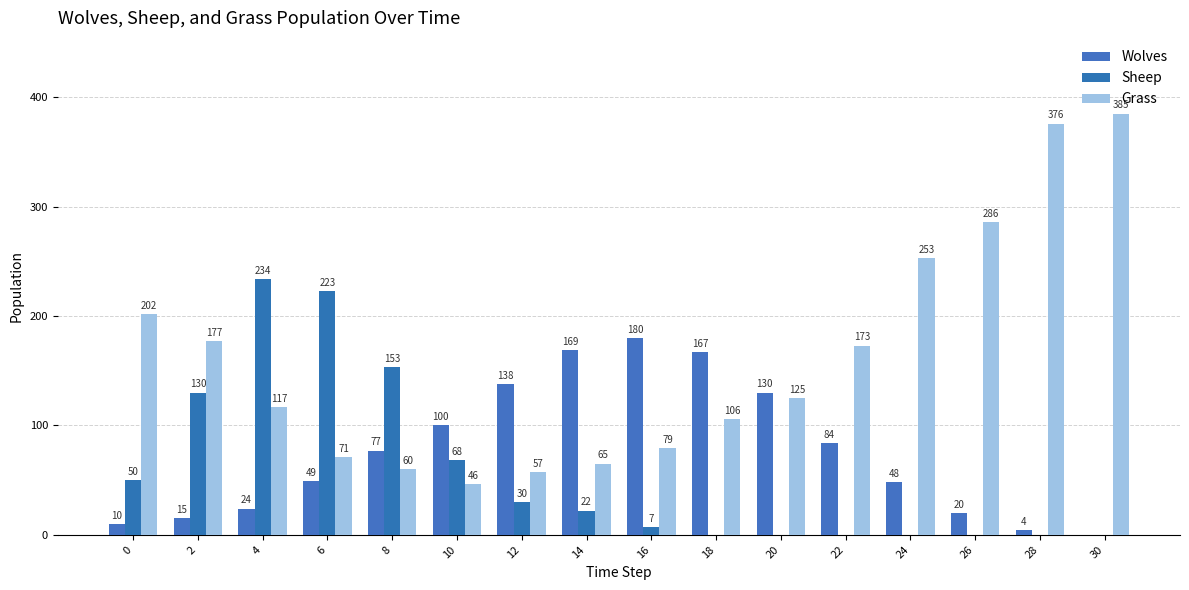

True or false: Wolves has a value of 4 at 28.

True